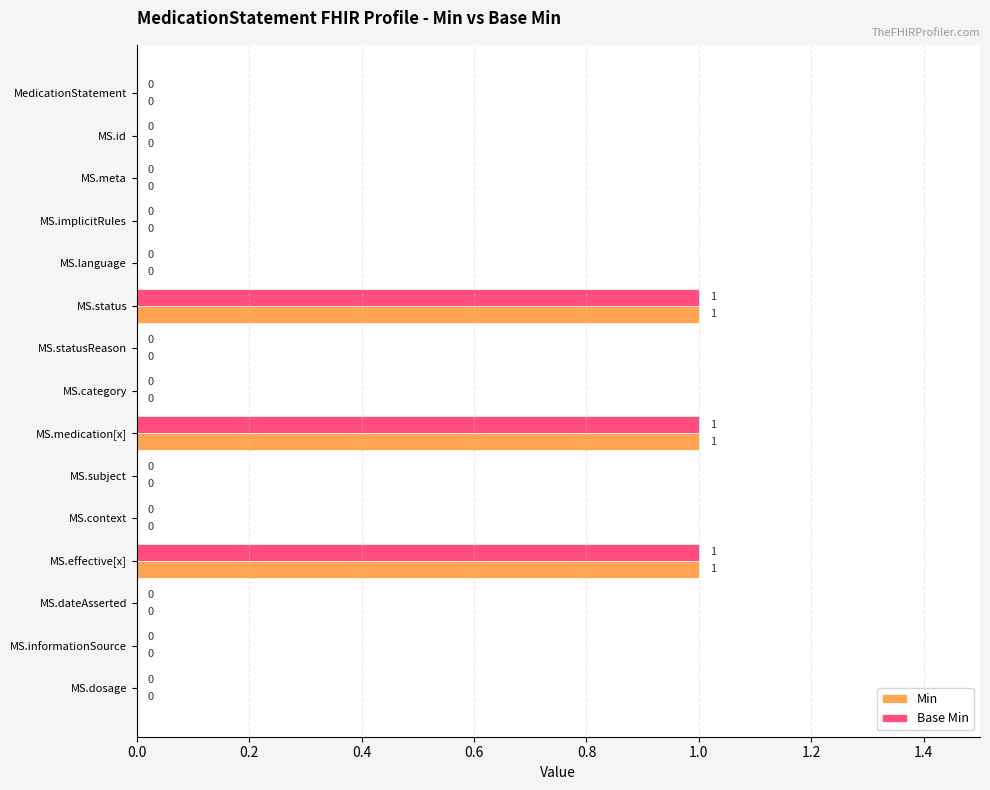

How many values in Min are above zero?

3